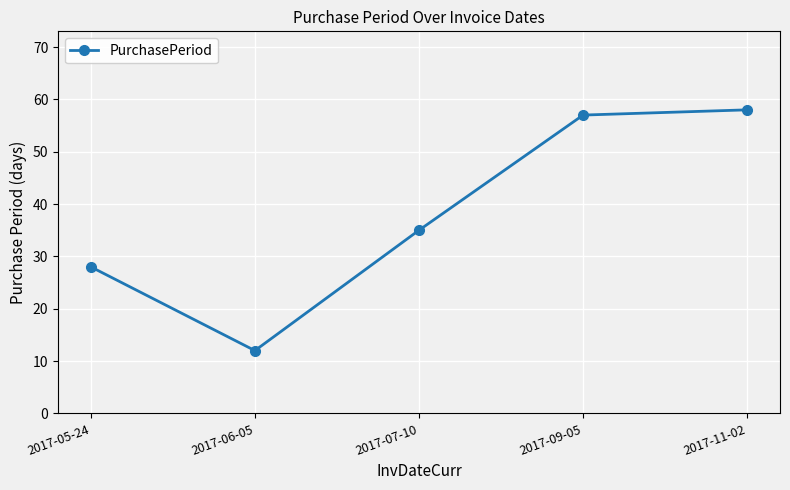

What is the label of the 4th point from the left?

2017-09-05